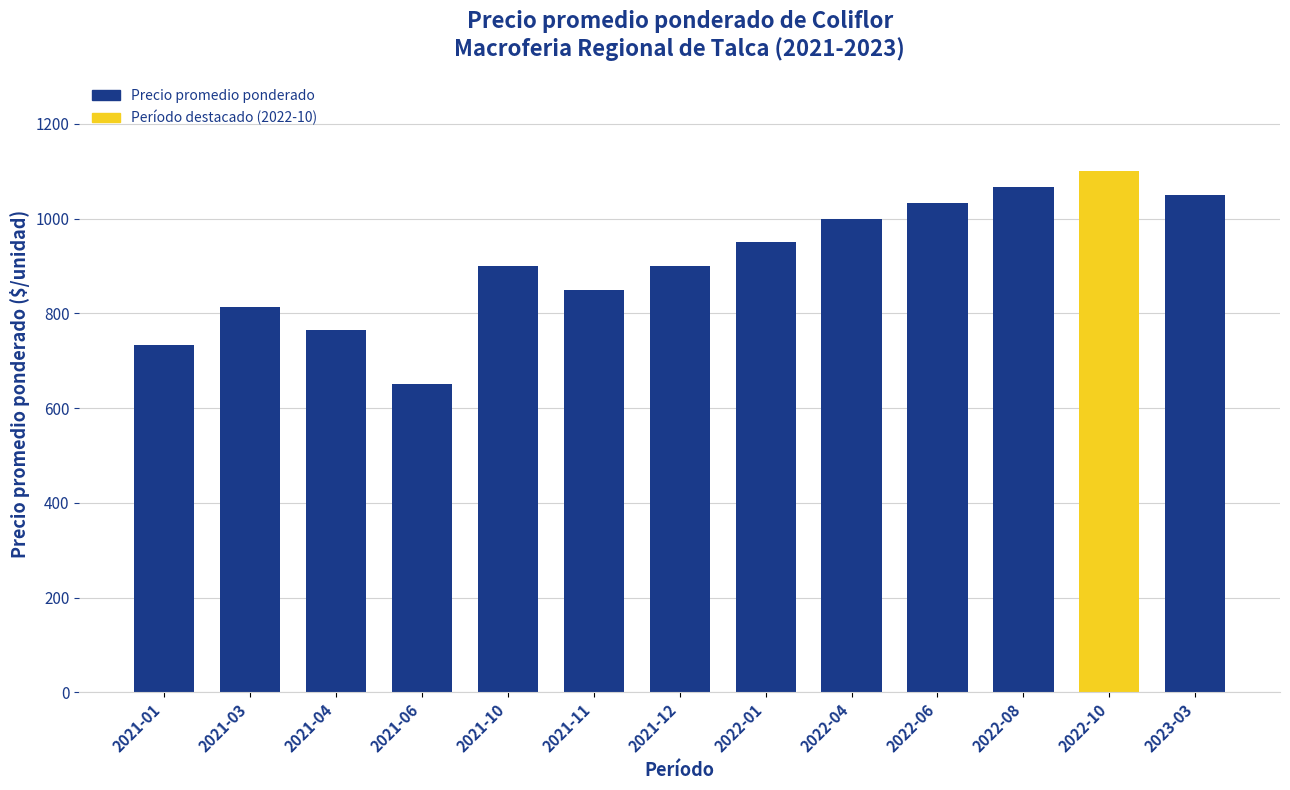

Is it true that the value at 2021-04 is 217?

False